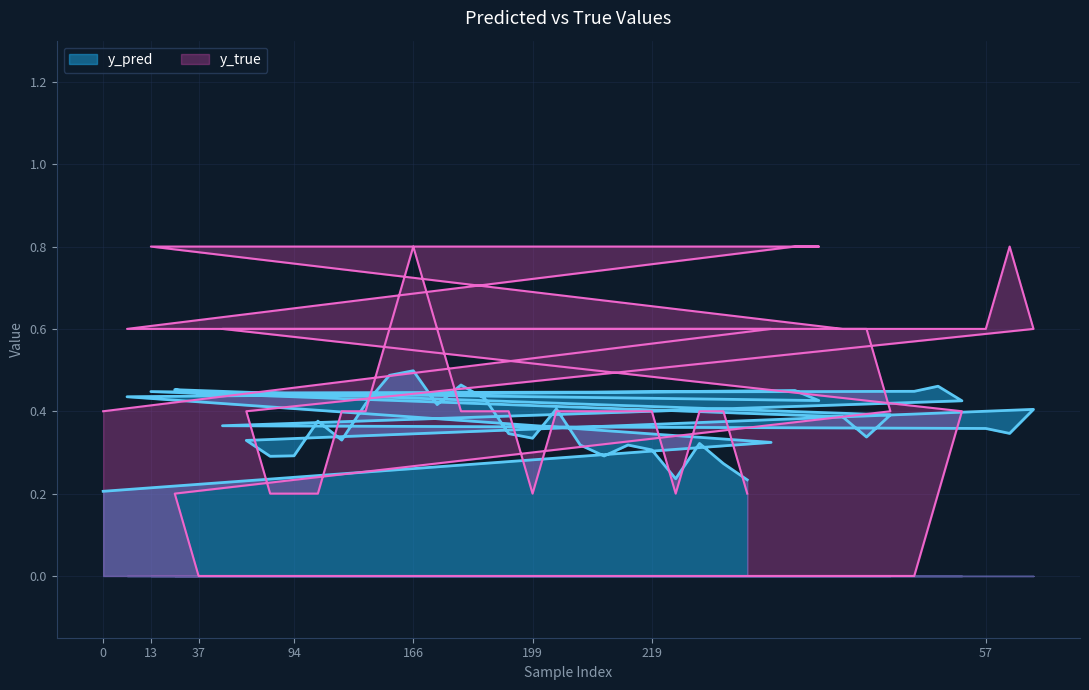

True or false: y_true has more than 2 interior local peaks.

True